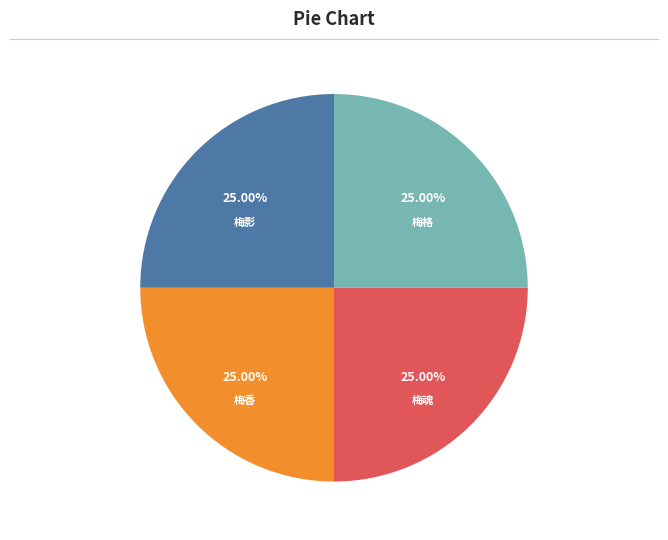

Does any single category account for the majority?

No